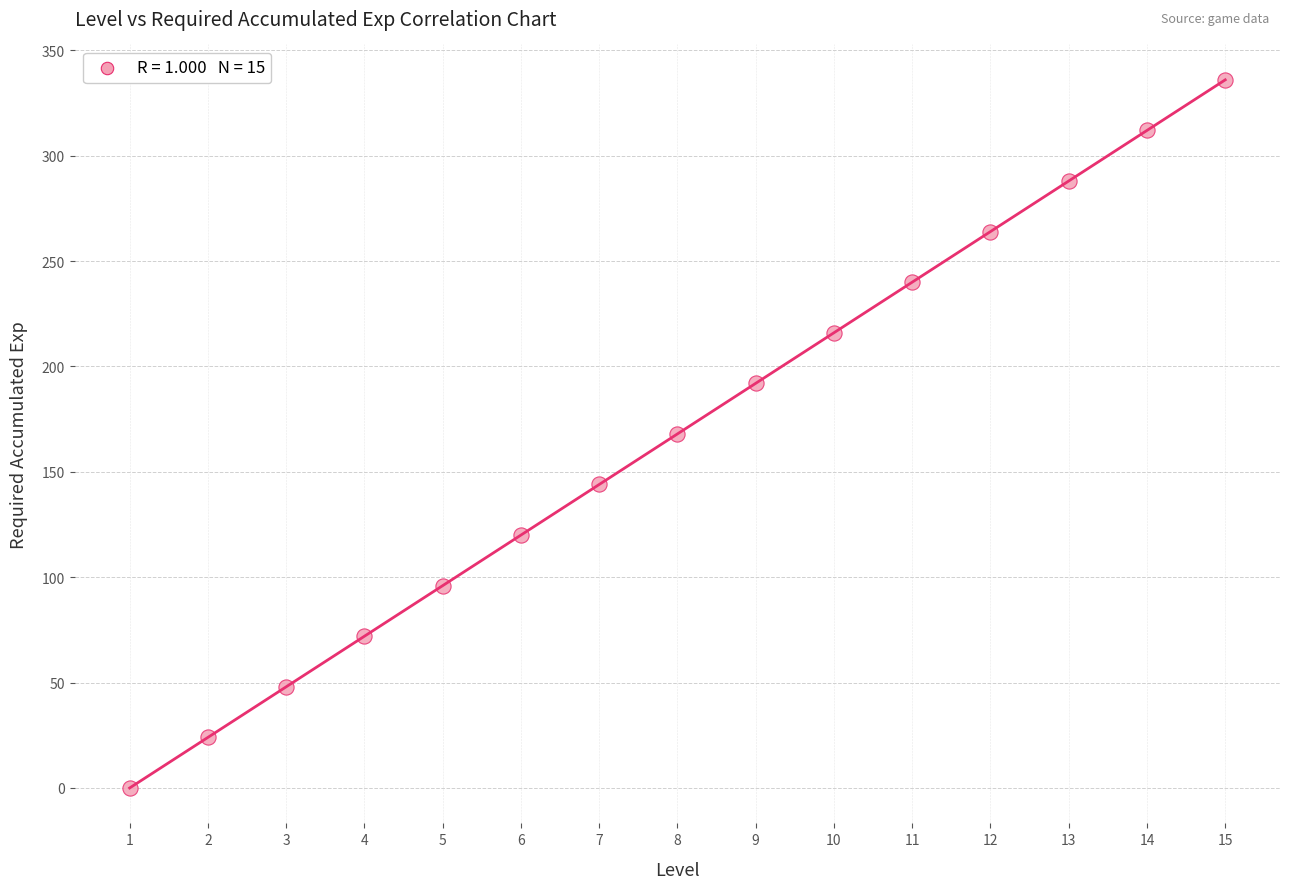

What is the range of Y values (max minus min)?

336